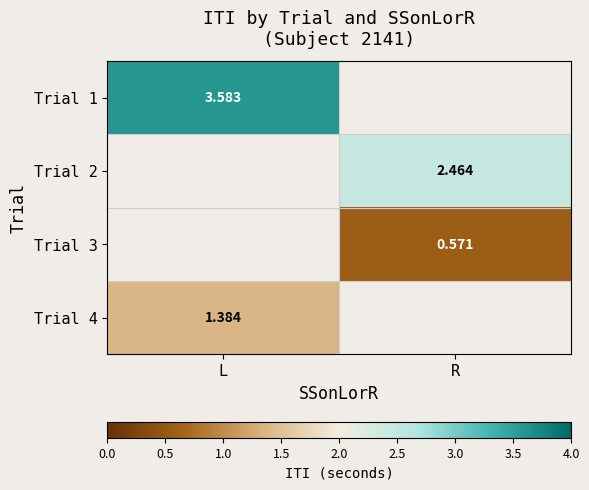

Is the value of Trial 3 at R greater than the value of Trial 1 at L?

No